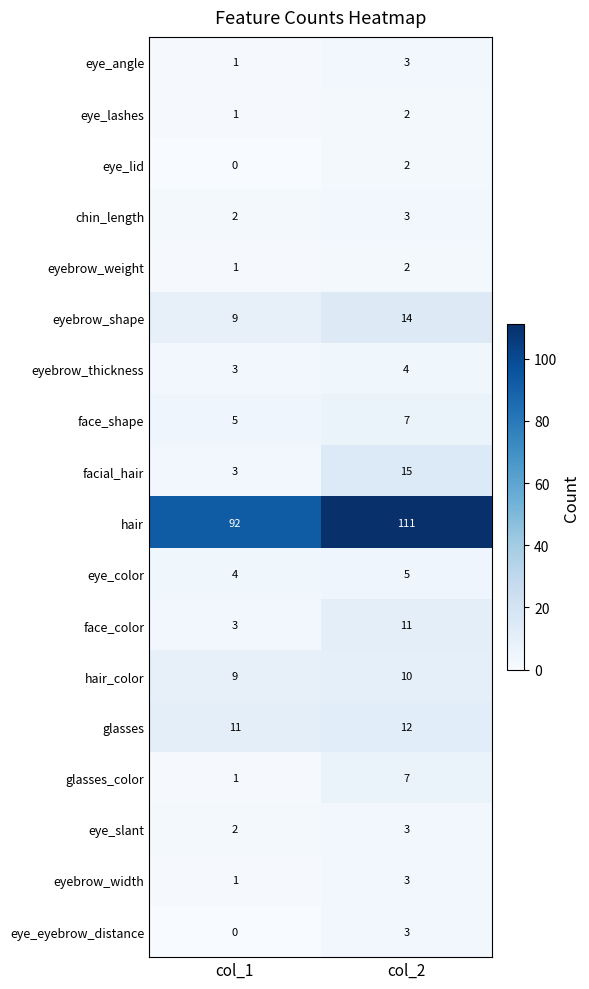

At which category does the chart reach its minimum across all series?

col_1